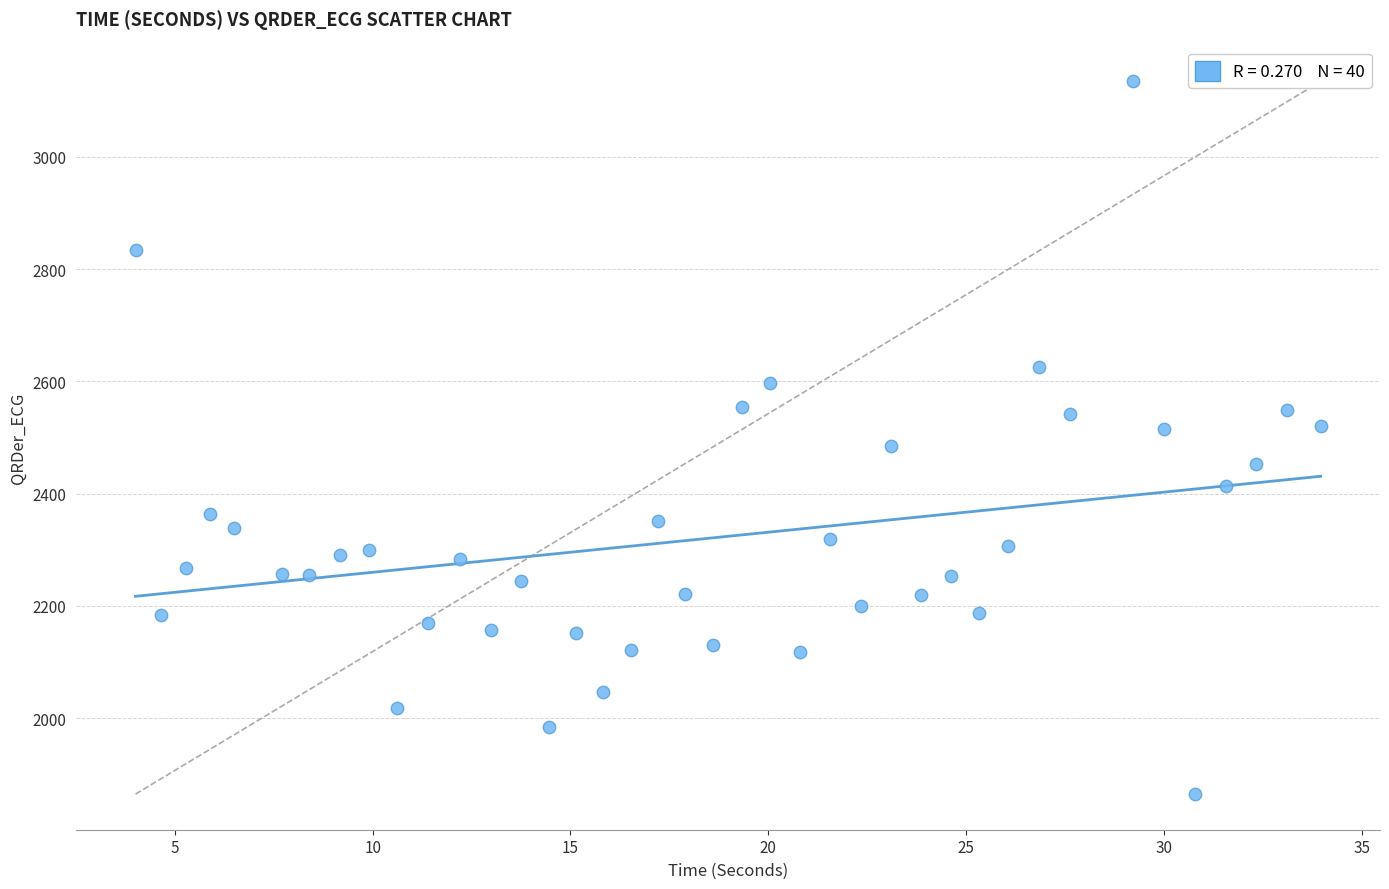

What is the range of Y values (max minus min)?

1269.6